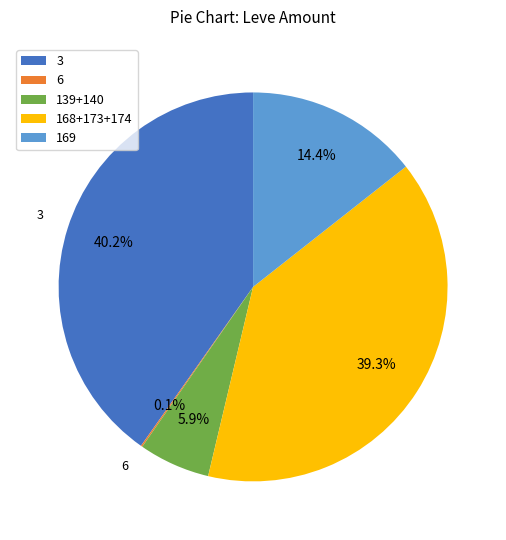

Does any single category account for the majority?

No